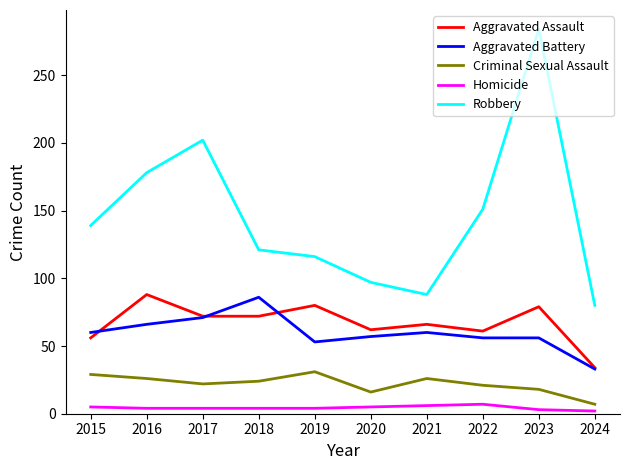

What is the total value across all series at 2024?

156